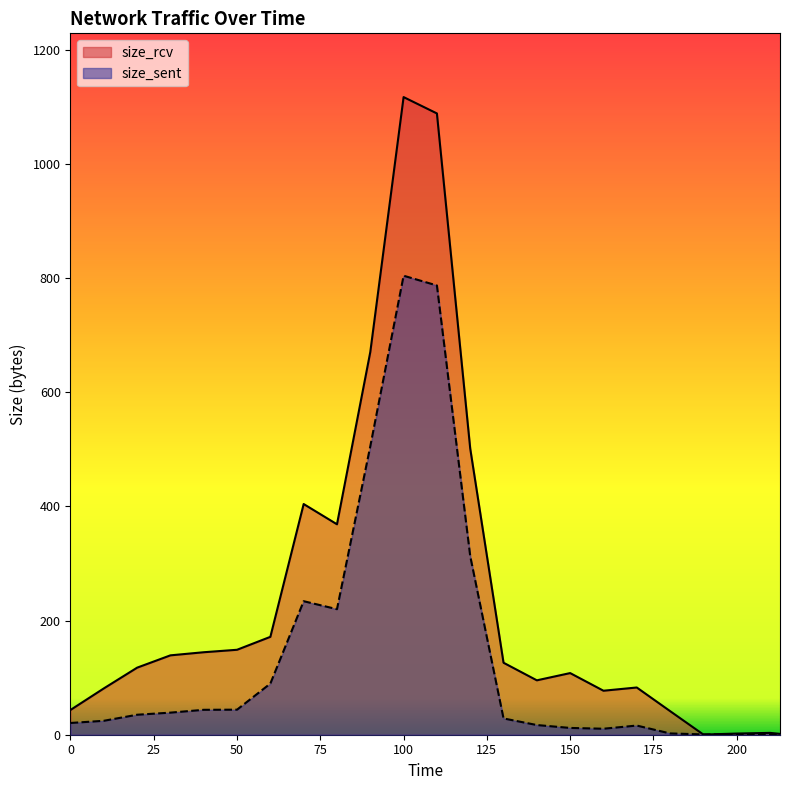

Which series has the largest total across all categories?

size_rcv